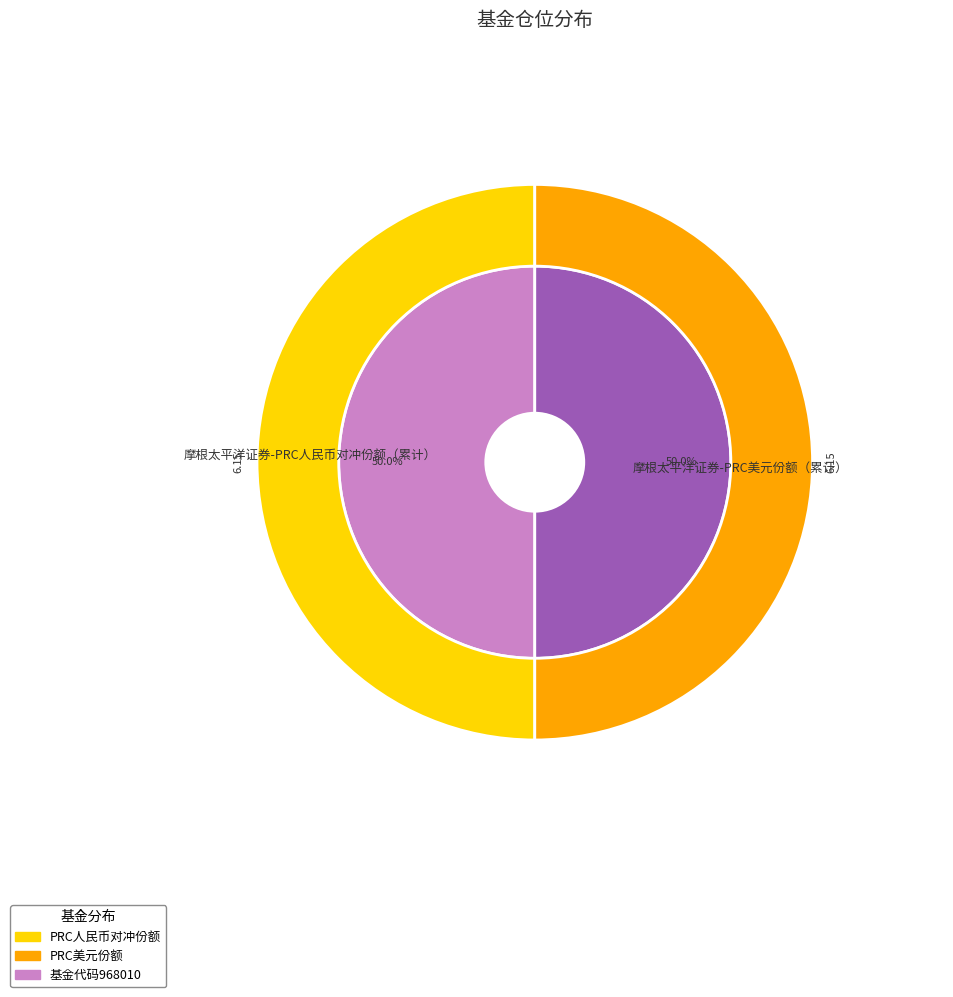

Is the sum of 摩根太平洋证券-PRC人民币对冲份额（累计） and 摩根太平洋证券-PRC美元份额（累计） greater than half?

Yes